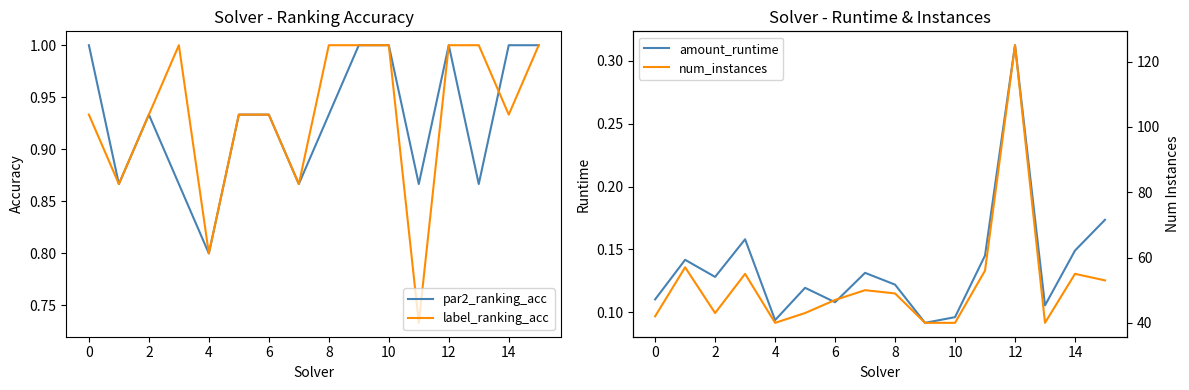

Is it true that label_ranking_acc equals 1.5 at 6?

False